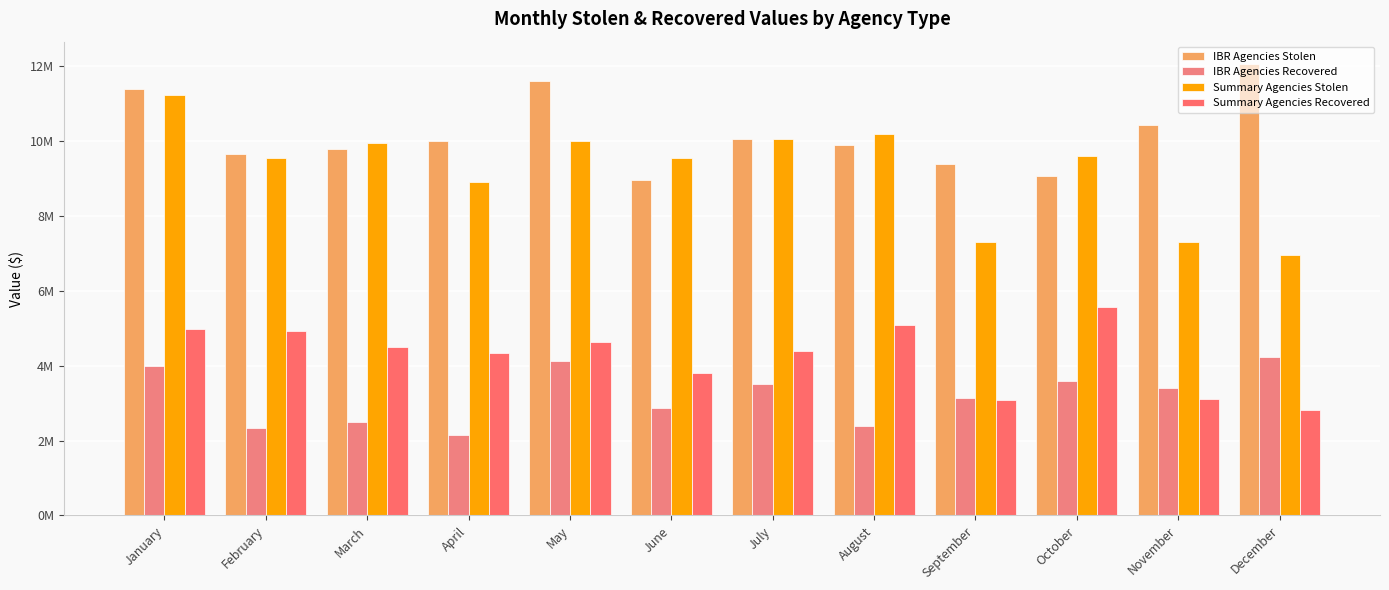

Where is Summary Agencies Stolen nearest to the value 9099069?

April